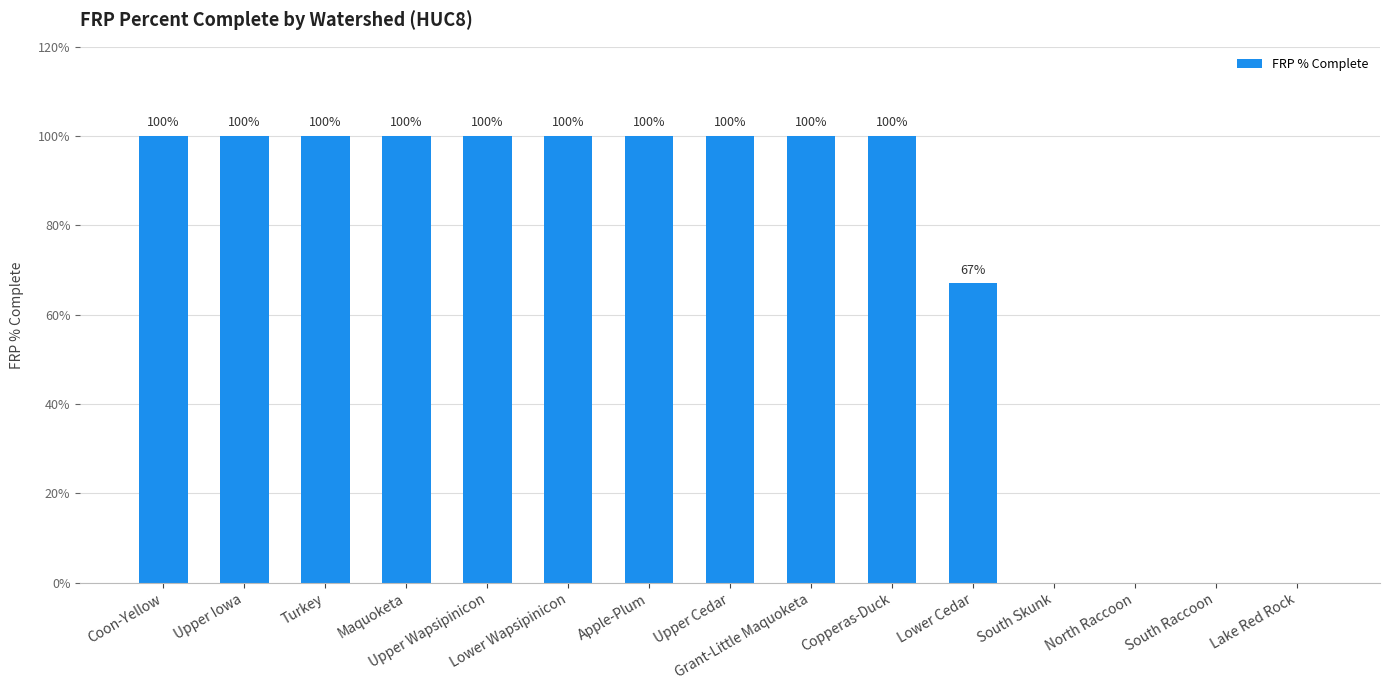

What is the greatest value displayed?

100